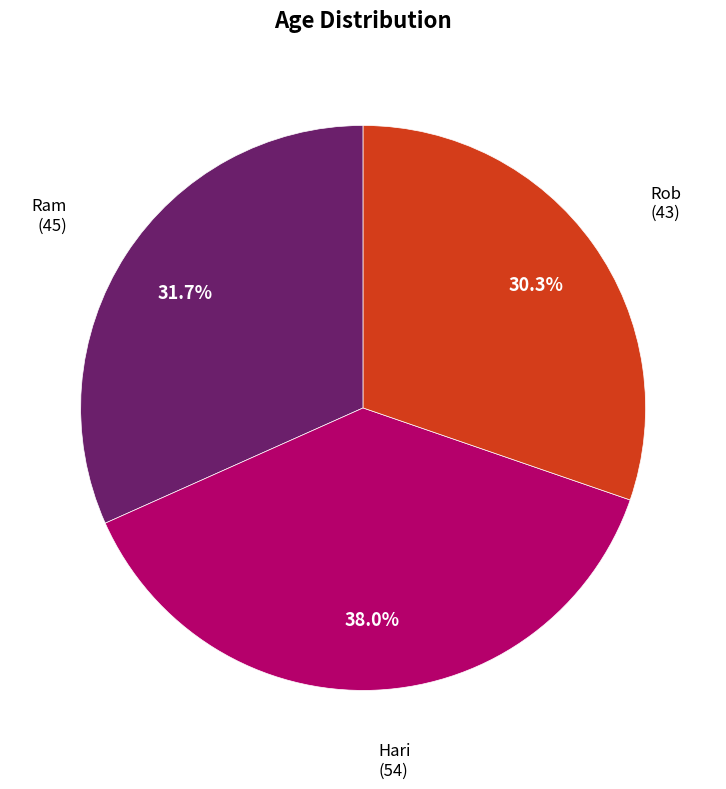

Does any single category account for the majority?

No